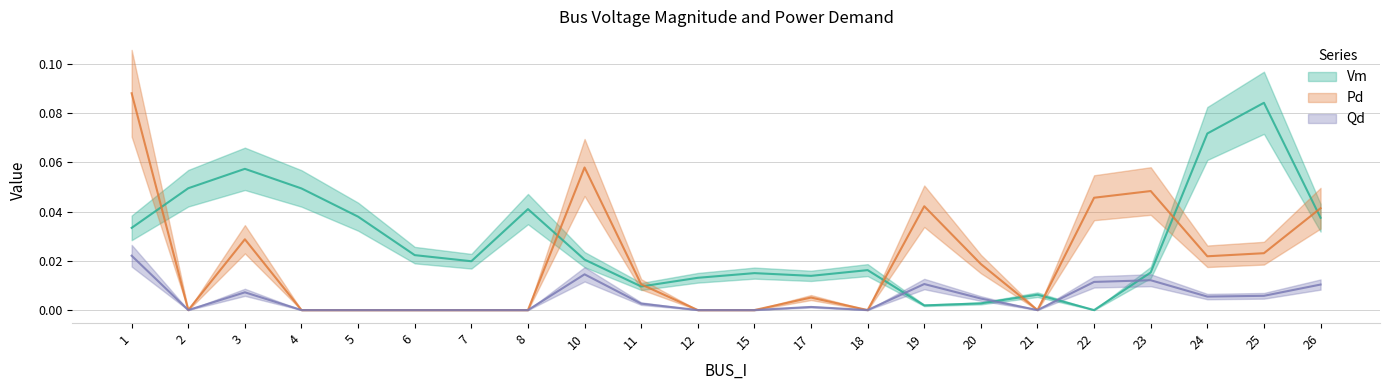

How many distinct data groups are displayed?

3